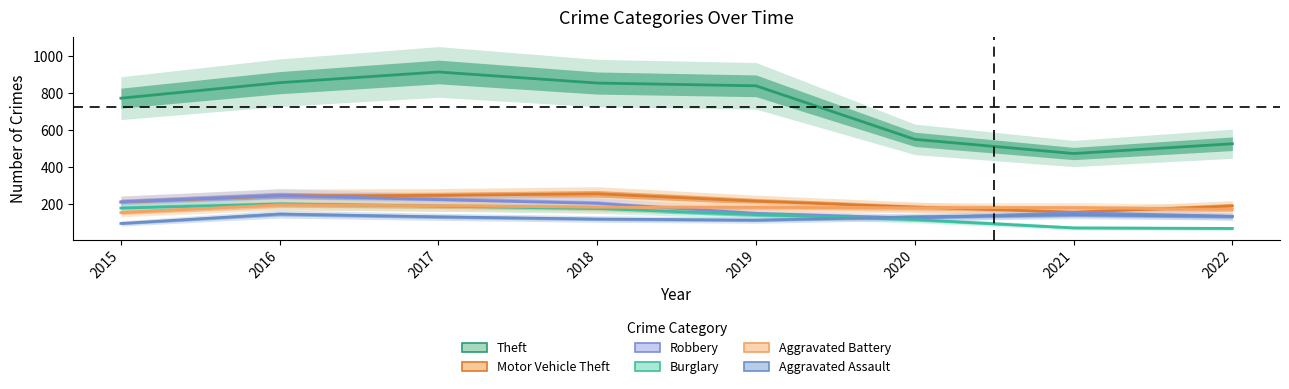

How many values in the Motor Vehicle Theft series exceed 216?

3